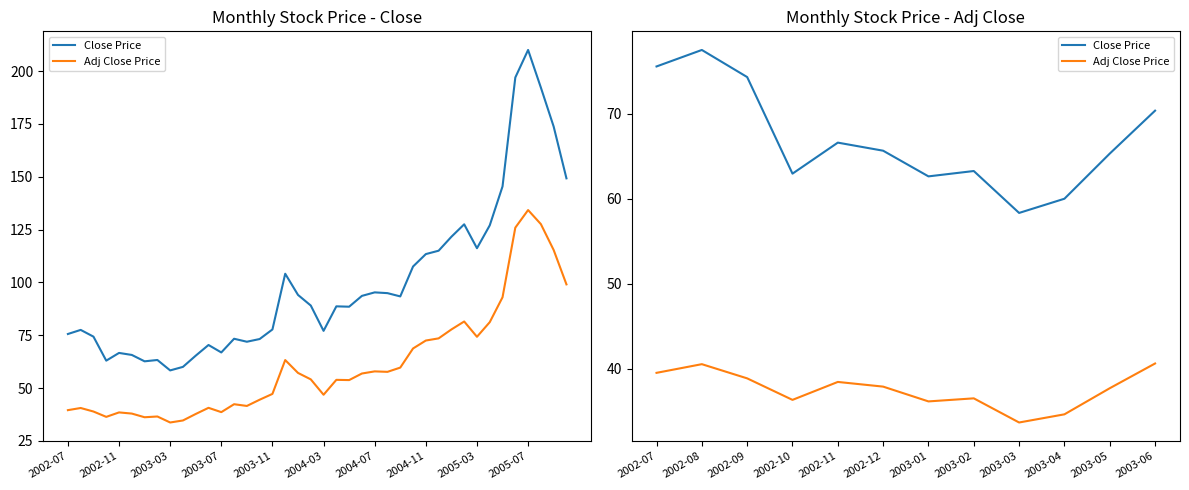

Which series has the widest spread of values?

Close Price